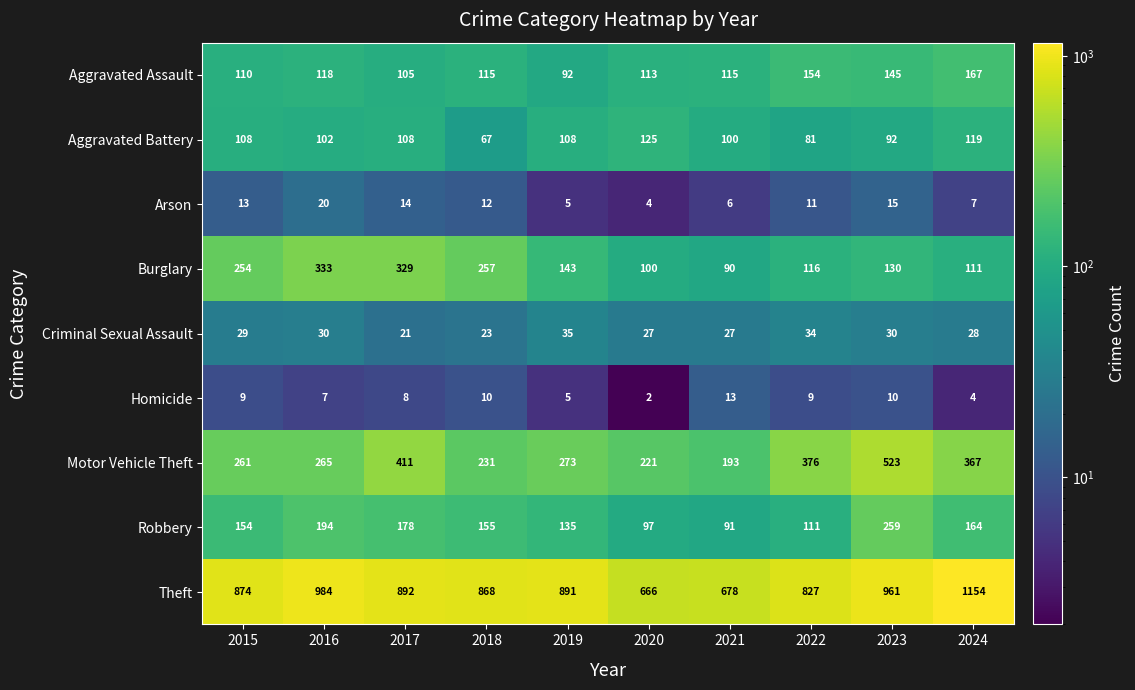

What is the total value across all series at 2018?

1738